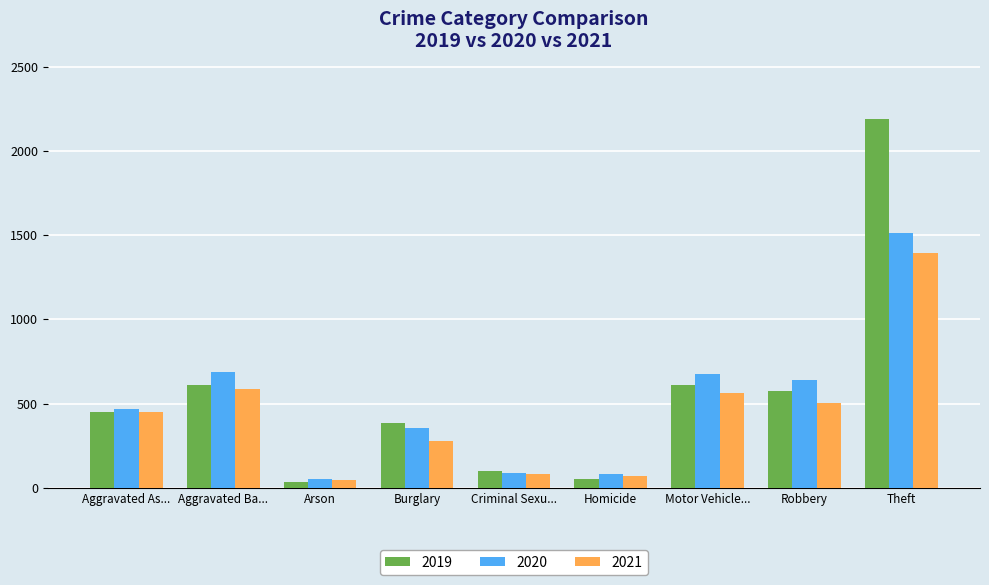

What are all the series names shown in the legend?

2019, 2020, 2021